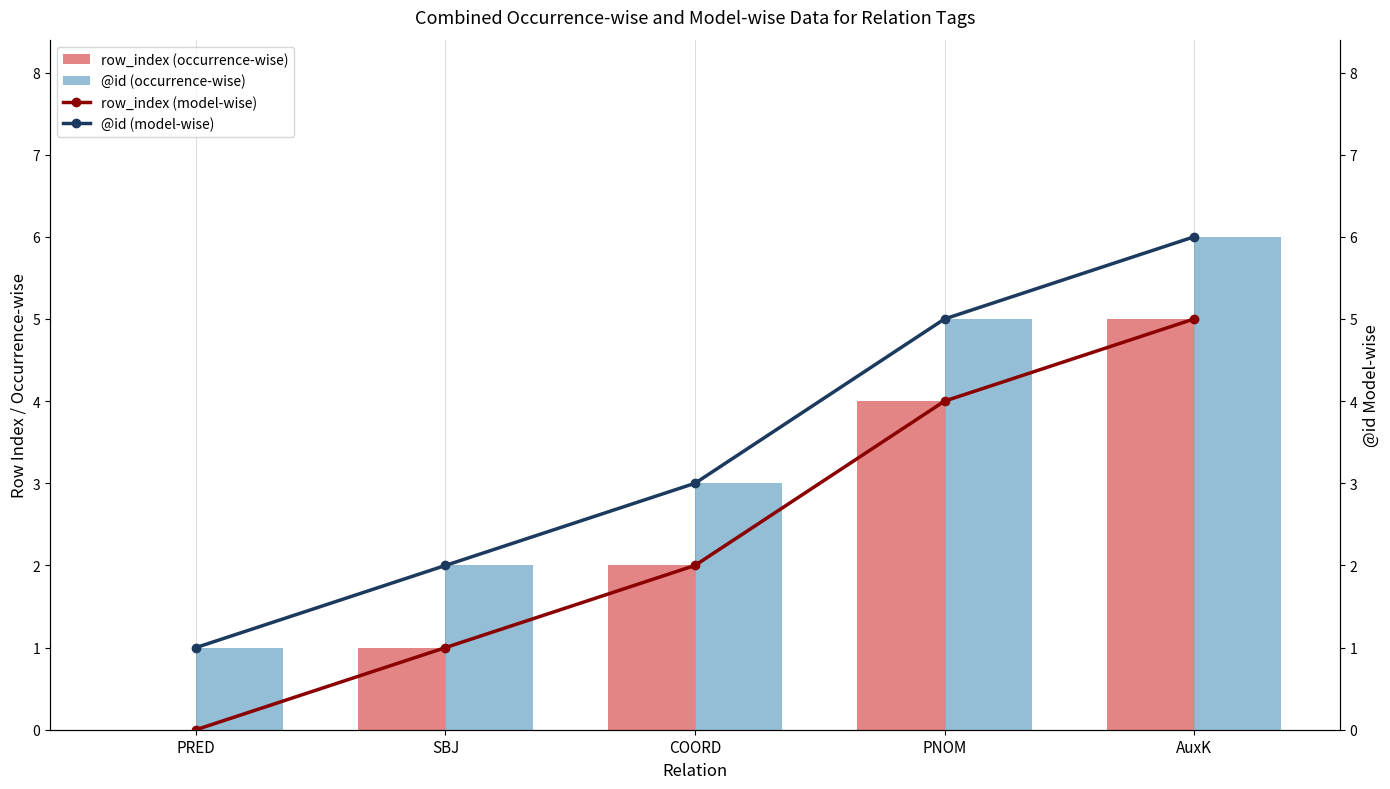

The value of @id (occurrence-wise) at AuxK is 2. True or false?

False